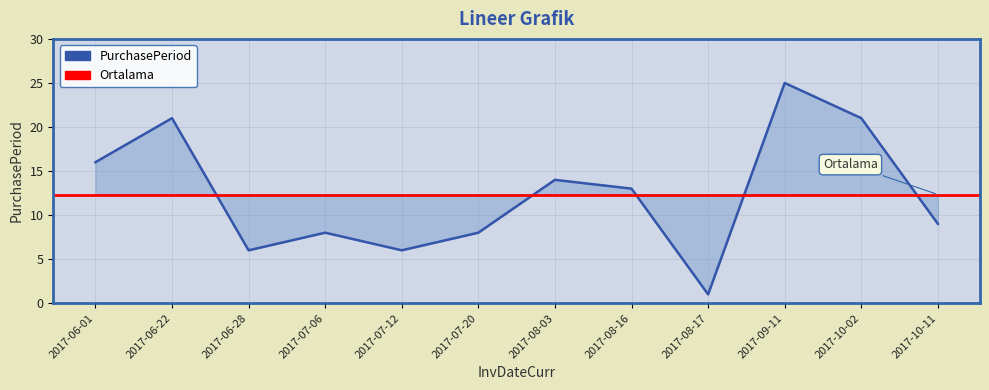

Reading right to left, what are all the values shown in this chart?

2017-10-11=9	2017-10-02=21	2017-09-11=25	2017-08-17=1	2017-08-16=13	2017-08-03=14	2017-07-20=8	2017-07-12=6	2017-07-06=8	2017-06-28=6	2017-06-22=21	2017-06-01=16